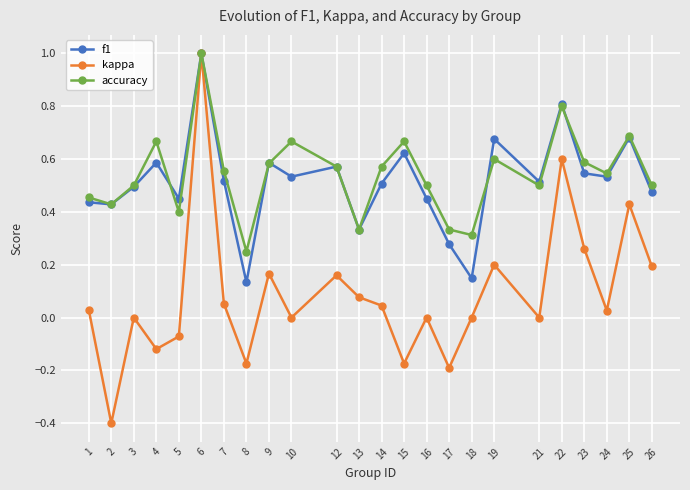

The f1 series shows 0.2 at 8. True or false?

False